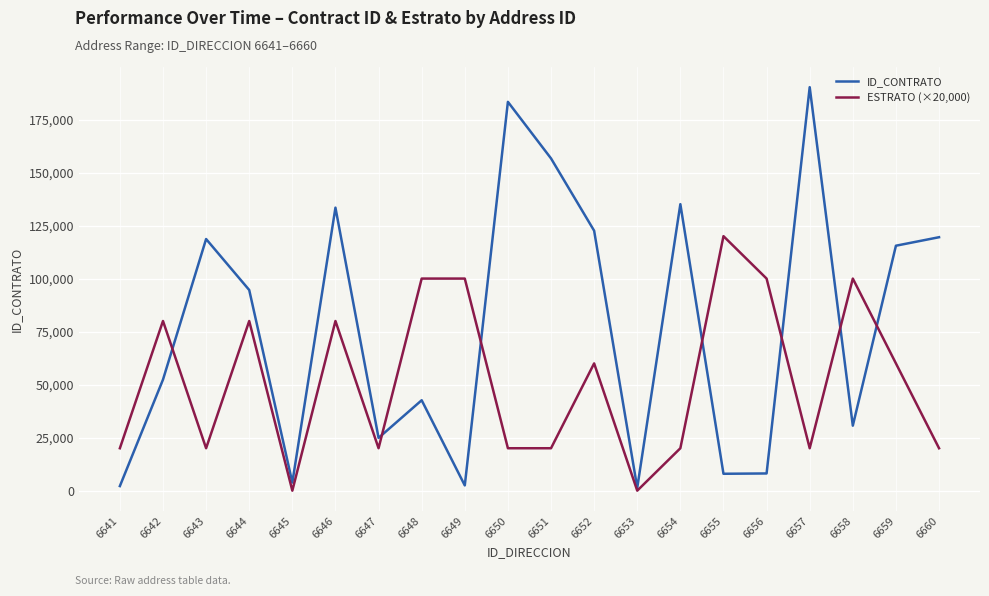

What are all the series names shown in the legend?

ID_CONTRATO, ESTRATO (×20,000)